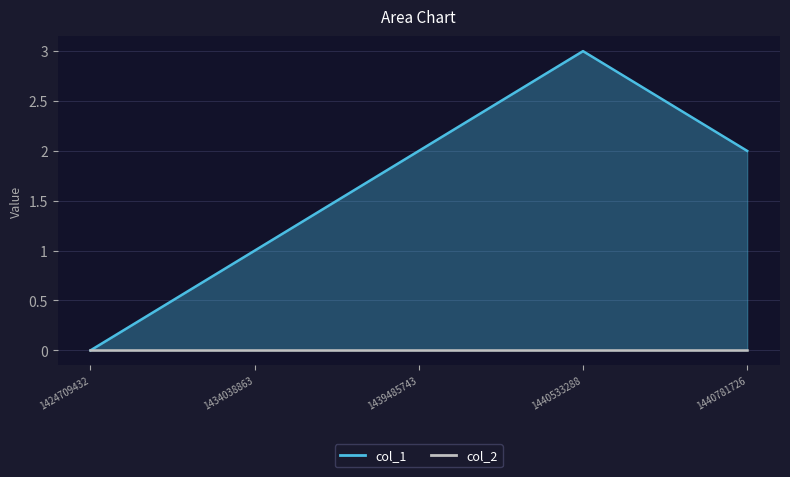

List the labels in order of value, smallest first.

1424709432, 1434038863, 1439485743, 1440781726, 1440533288